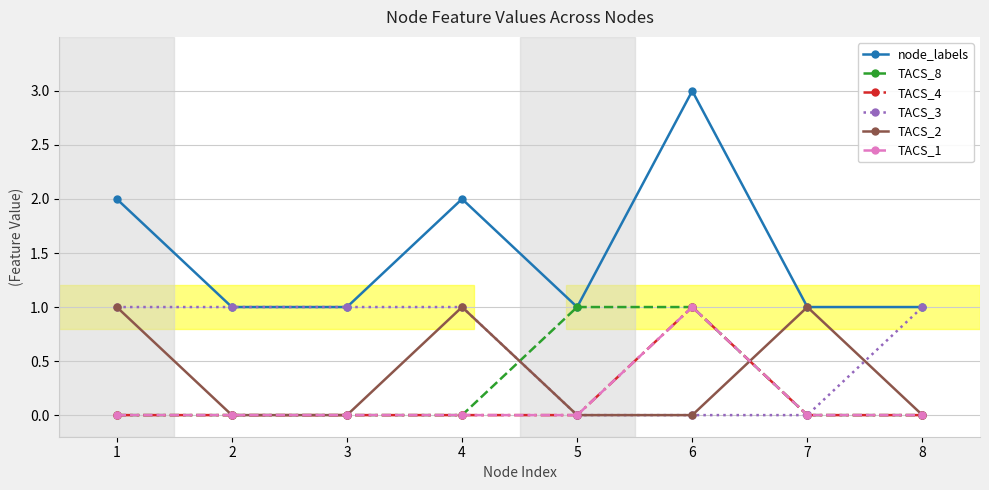

Where do TACS_8 and TACS_3 first cross each other?

4 and 5